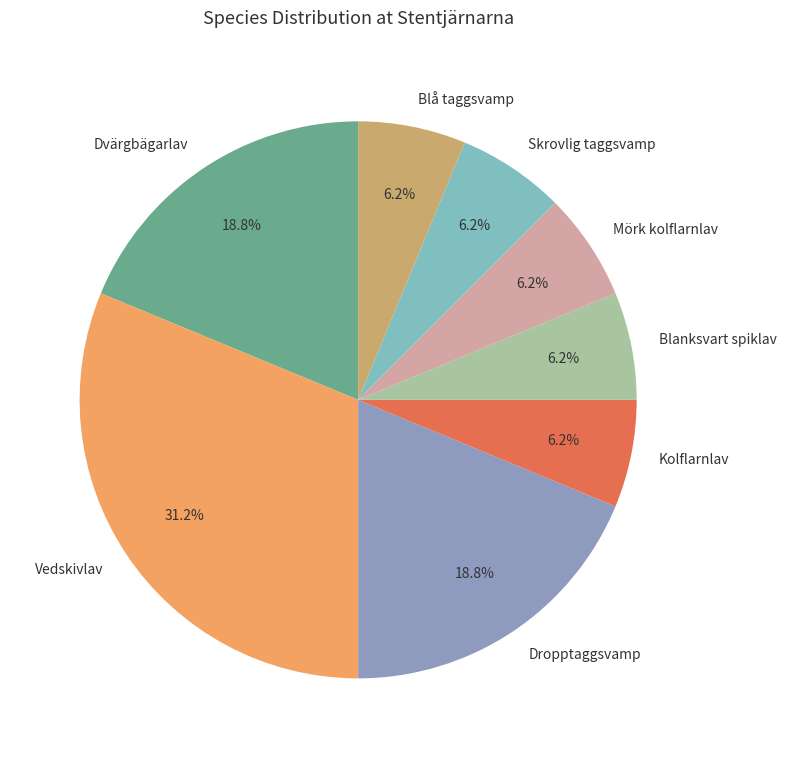

The Blanksvart spiklav slice represents 6% of the pie. True or false?

True